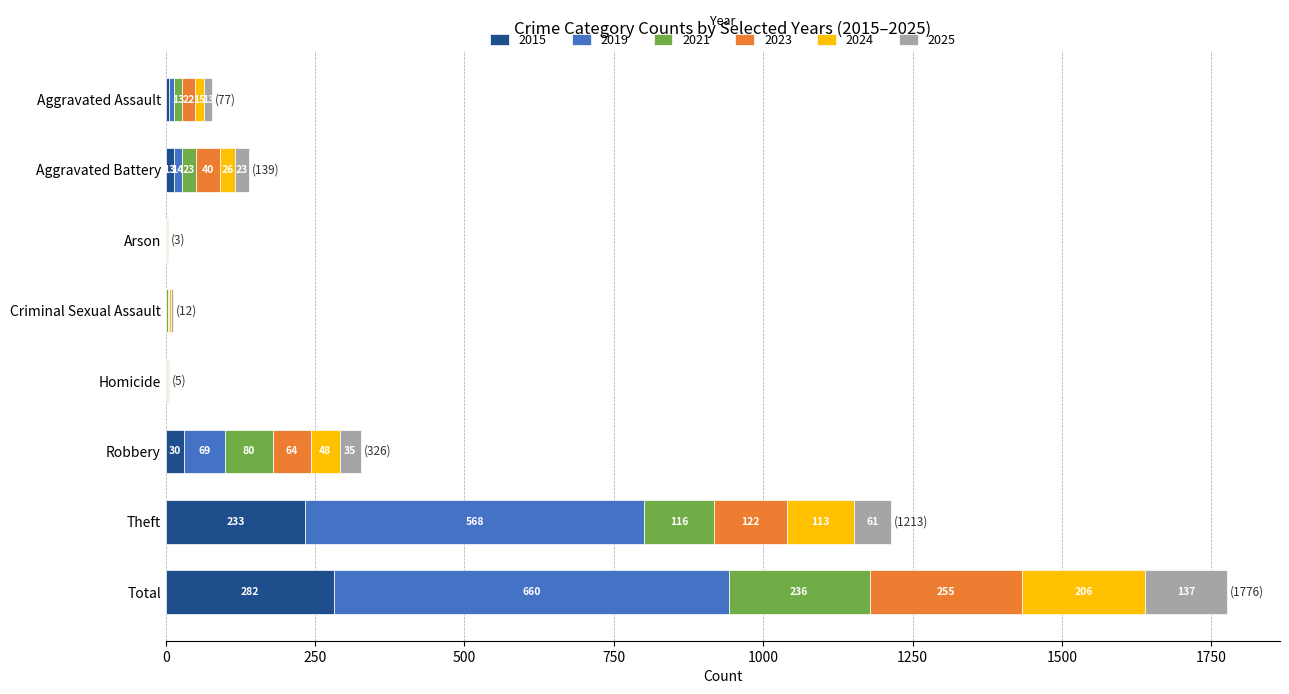

How many categories are shown in the chart?

8